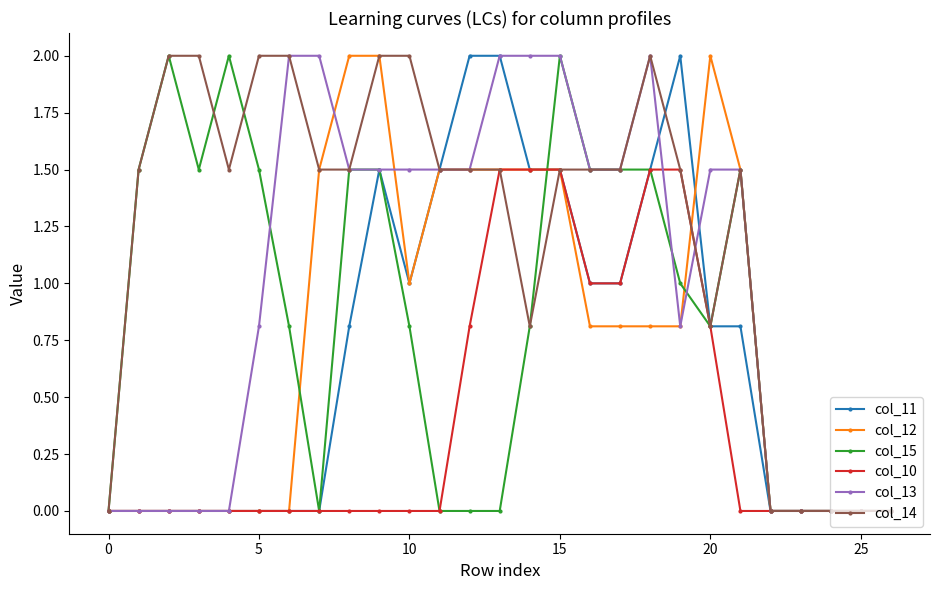

What is the sum of all col_13 values?

27.1